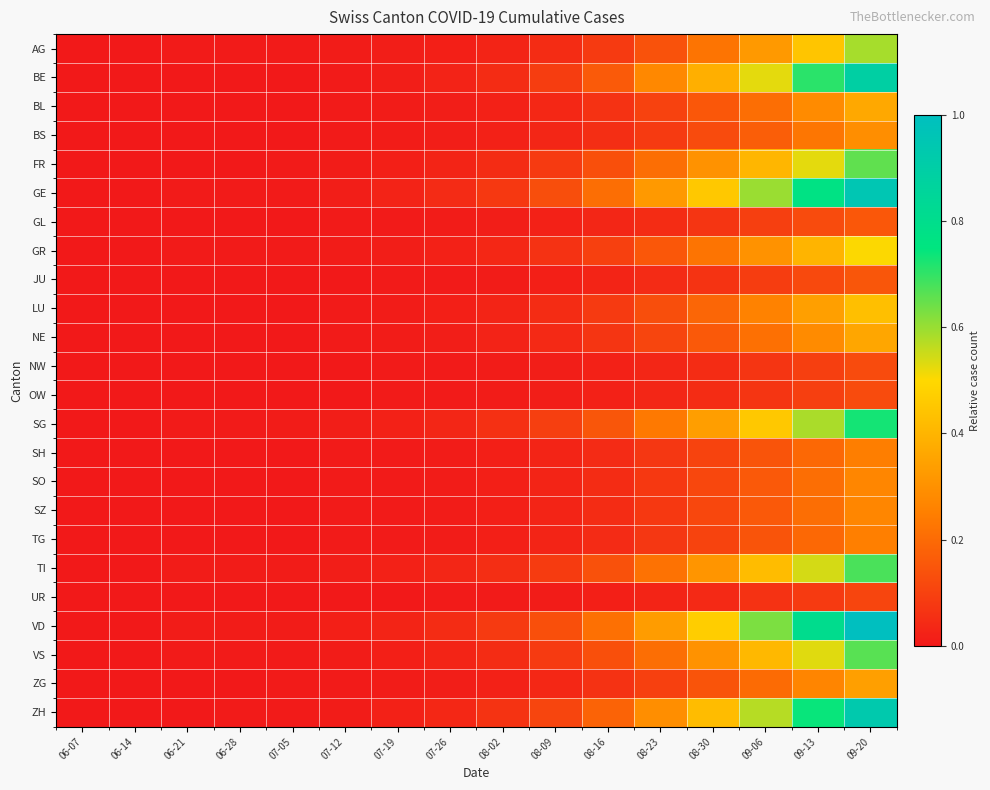

Reading right to left, what are all the values shown in this chart?

AG: 09-20=0.6	09-13=0.4	09-06=0.3	08-30=0.2	08-23=0.1	08-16=0.1	08-09=0.0	08-02=0.0	07-26=0.0	07-19=0.0	07-12=0.0	07-05=0.0	06-28=0.0	06-21=0.0	06-14=0.0	06-07=0.0
BE: 09-20=0.9	09-13=0.7	09-06=0.5	08-30=0.4	08-23=0.3	08-16=0.2	08-09=0.1	08-02=0.0	07-26=0.0	07-19=0.0	07-12=0.0	07-05=0.0	06-28=0.0	06-21=0.0	06-14=0.0	06-07=0.0
BL: 09-20=0.4	09-13=0.3	09-06=0.2	08-30=0.2	08-23=0.1	08-16=0.1	08-09=0.0	08-02=0.0	07-26=0.0	07-19=0.0	07-12=0.0	07-05=0.0	06-28=0.0	06-21=0.0	06-14=0.0	06-07=0.0
BS: 09-20=0.3	09-13=0.2	09-06=0.2	08-30=0.1	08-23=0.1	08-16=0.1	08-09=0.0	08-02=0.0	07-26=0.0	07-19=0.0	07-12=0.0	07-05=0.0	06-28=0.0	06-21=0.0	06-14=0.0	06-07=0.0
FR: 09-20=0.7	09-13=0.5	09-06=0.4	08-30=0.3	08-23=0.2	08-16=0.1	08-09=0.1	08-02=0.0	07-26=0.0	07-19=0.0	07-12=0.0	07-05=0.0	06-28=0.0	06-21=0.0	06-14=0.0	06-07=0.0
GE: 09-20=1.0	09-13=0.8	09-06=0.6	08-30=0.5	08-23=0.3	08-16=0.2	08-09=0.1	08-02=0.1	07-26=0.0	07-19=0.0	07-12=0.0	07-05=0.0	06-28=0.0	06-21=0.0	06-14=0.0	06-07=0.0
GL: 09-20=0.2	09-13=0.1	09-06=0.1	08-30=0.1	08-23=0.0	08-16=0.0	08-09=0.0	08-02=0.0	07-26=0.0	07-19=0.0	07-12=0.0	07-05=0.0	06-28=0.0	06-21=0.0	06-14=0.0	06-07=0.0
GR: 09-20=0.5	09-13=0.4	09-06=0.3	08-30=0.2	08-23=0.2	08-16=0.1	08-09=0.1	08-02=0.0	07-26=0.0	07-19=0.0	07-12=0.0	07-05=0.0	06-28=0.0	06-21=0.0	06-14=0.0	06-07=0.0
JU: 09-20=0.1	09-13=0.1	09-06=0.1	08-30=0.1	08-23=0.0	08-16=0.0	08-09=0.0	08-02=0.0	07-26=0.0	07-19=0.0	07-12=0.0	07-05=0.0	06-28=0.0	06-21=0.0	06-14=0.0	06-07=0.0
LU: 09-20=0.4	09-13=0.3	09-06=0.3	08-30=0.2	08-23=0.1	08-16=0.1	08-09=0.0	08-02=0.0	07-26=0.0	07-19=0.0	07-12=0.0	07-05=0.0	06-28=0.0	06-21=0.0	06-14=0.0	06-07=0.0
NE: 09-20=0.4	09-13=0.3	09-06=0.2	08-30=0.2	08-23=0.1	08-16=0.1	08-09=0.0	08-02=0.0	07-26=0.0	07-19=0.0	07-12=0.0	07-05=0.0	06-28=0.0	06-21=0.0	06-14=0.0	06-07=0.0
NW: 09-20=0.1	09-13=0.1	09-06=0.1	08-30=0.0	08-23=0.0	08-16=0.0	08-09=0.0	08-02=0.0	07-26=0.0	07-19=0.0	07-12=0.0	07-05=0.0	06-28=0.0	06-21=0.0	06-14=0.0	06-07=0.0
OW: 09-20=0.1	09-13=0.1	09-06=0.1	08-30=0.0	08-23=0.0	08-16=0.0	08-09=0.0	08-02=0.0	07-26=0.0	07-19=0.0	07-12=0.0	07-05=0.0	06-28=0.0	06-21=0.0	06-14=0.0	06-07=0.0
SG: 09-20=0.7	09-13=0.6	09-06=0.5	08-30=0.3	08-23=0.2	08-16=0.1	08-09=0.1	08-02=0.1	07-26=0.0	07-19=0.0	07-12=0.0	07-05=0.0	06-28=0.0	06-21=0.0	06-14=0.0	06-07=0.0
SH: 09-20=0.2	09-13=0.2	09-06=0.1	08-30=0.1	08-23=0.1	08-16=0.0	08-09=0.0	08-02=0.0	07-26=0.0	07-19=0.0	07-12=0.0	07-05=0.0	06-28=0.0	06-21=0.0	06-14=0.0	06-07=0.0
SO: 09-20=0.3	09-13=0.2	09-06=0.2	08-30=0.1	08-23=0.1	08-16=0.0	08-09=0.0	08-02=0.0	07-26=0.0	07-19=0.0	07-12=0.0	07-05=0.0	06-28=0.0	06-21=0.0	06-14=0.0	06-07=0.0
SZ: 09-20=0.3	09-13=0.2	09-06=0.2	08-30=0.1	08-23=0.1	08-16=0.0	08-09=0.0	08-02=0.0	07-26=0.0	07-19=0.0	07-12=0.0	07-05=0.0	06-28=0.0	06-21=0.0	06-14=0.0	06-07=0.0
TG: 09-20=0.3	09-13=0.2	09-06=0.1	08-30=0.1	08-23=0.1	08-16=0.0	08-09=0.0	08-02=0.0	07-26=0.0	07-19=0.0	07-12=0.0	07-05=0.0	06-28=0.0	06-21=0.0	06-14=0.0	06-07=0.0
TI: 09-20=0.7	09-13=0.5	09-06=0.4	08-30=0.3	08-23=0.2	08-16=0.1	08-09=0.1	08-02=0.1	07-26=0.0	07-19=0.0	07-12=0.0	07-05=0.0	06-28=0.0	06-21=0.0	06-14=0.0	06-07=0.0
UR: 09-20=0.1	09-13=0.1	09-06=0.1	08-30=0.0	08-23=0.0	08-16=0.0	08-09=0.0	08-02=0.0	07-26=0.0	07-19=0.0	07-12=0.0	07-05=0.0	06-28=0.0	06-21=0.0	06-14=0.0	06-07=0.0
VD: 09-20=1.0	09-13=0.8	09-06=0.6	08-30=0.5	08-23=0.3	08-16=0.2	08-09=0.1	08-02=0.1	07-26=0.0	07-19=0.0	07-12=0.0	07-05=0.0	06-28=0.0	06-21=0.0	06-14=0.0	06-07=0.0
VS: 09-20=0.7	09-13=0.5	09-06=0.4	08-30=0.3	08-23=0.2	08-16=0.1	08-09=0.1	08-02=0.0	07-26=0.0	07-19=0.0	07-12=0.0	07-05=0.0	06-28=0.0	06-21=0.0	06-14=0.0	06-07=0.0
ZG: 09-20=0.3	09-13=0.3	09-06=0.2	08-30=0.1	08-23=0.1	08-16=0.1	08-09=0.0	08-02=0.0	07-26=0.0	07-19=0.0	07-12=0.0	07-05=0.0	06-28=0.0	06-21=0.0	06-14=0.0	06-07=0.0
ZH: 09-20=0.9	09-13=0.7	09-06=0.6	08-30=0.4	08-23=0.3	08-16=0.2	08-09=0.1	08-02=0.1	07-26=0.0	07-19=0.0	07-12=0.0	07-05=0.0	06-28=0.0	06-21=0.0	06-14=0.0	06-07=0.0